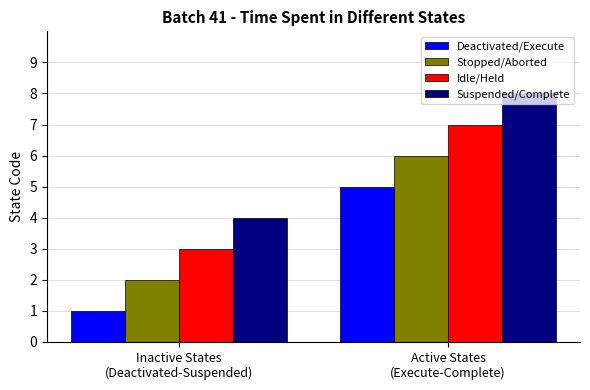

How many data points in Suspended/Complete are less than 8?

1